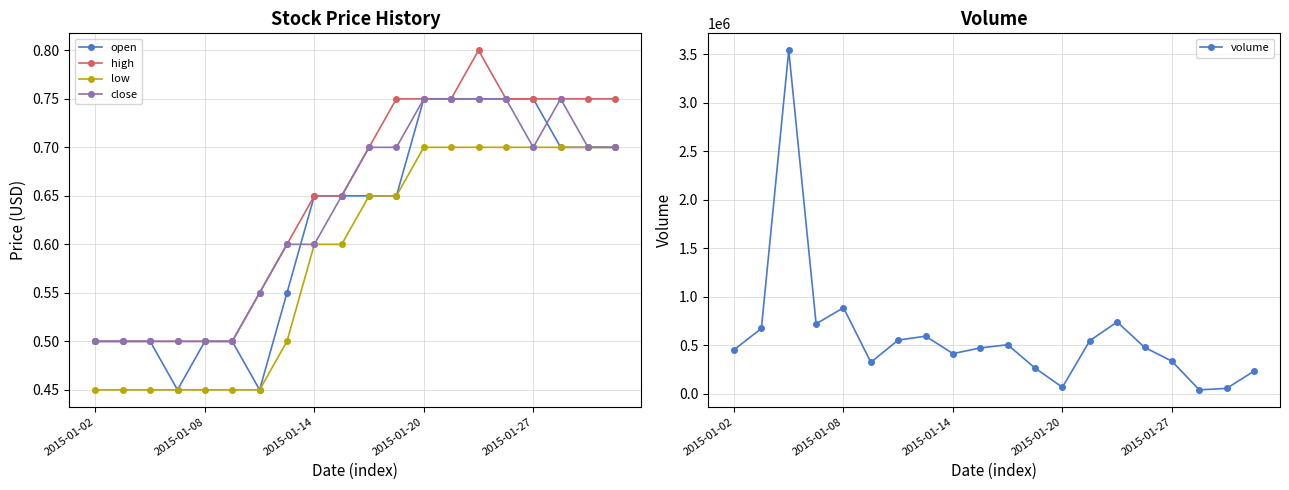

What is the difference between the second highest and minimum values in the volume series?

846782